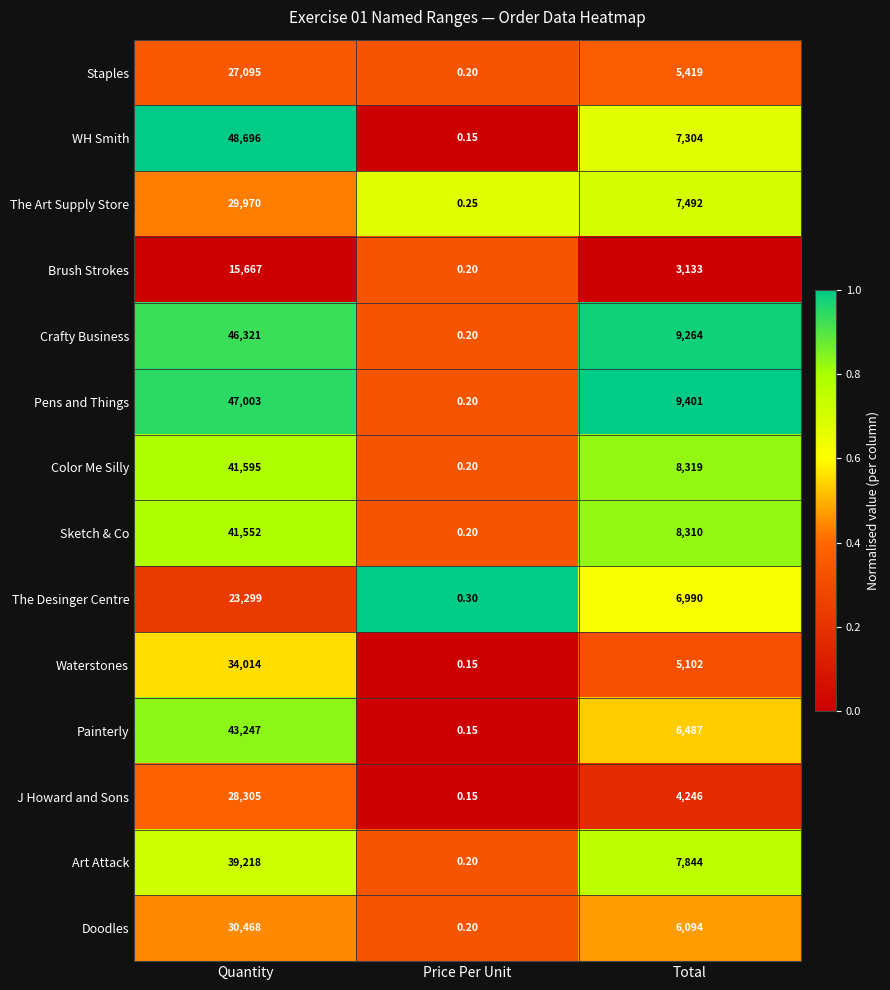

Where is J Howard and Sons nearest to the value 14152?

Total